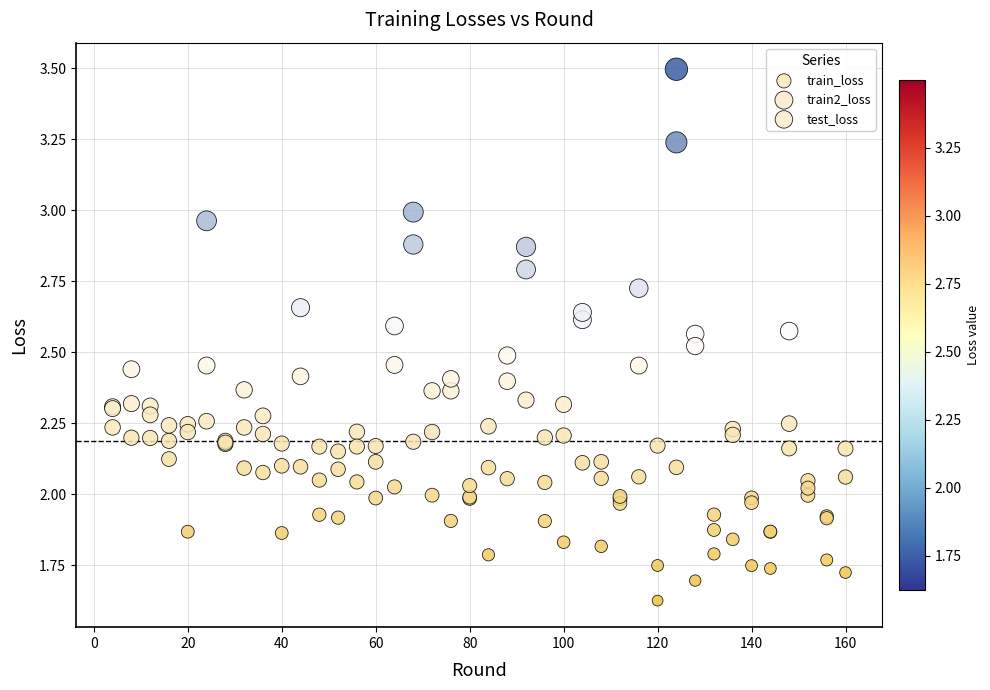

What are all the series names shown in the legend?

train_loss, train2_loss, test_loss